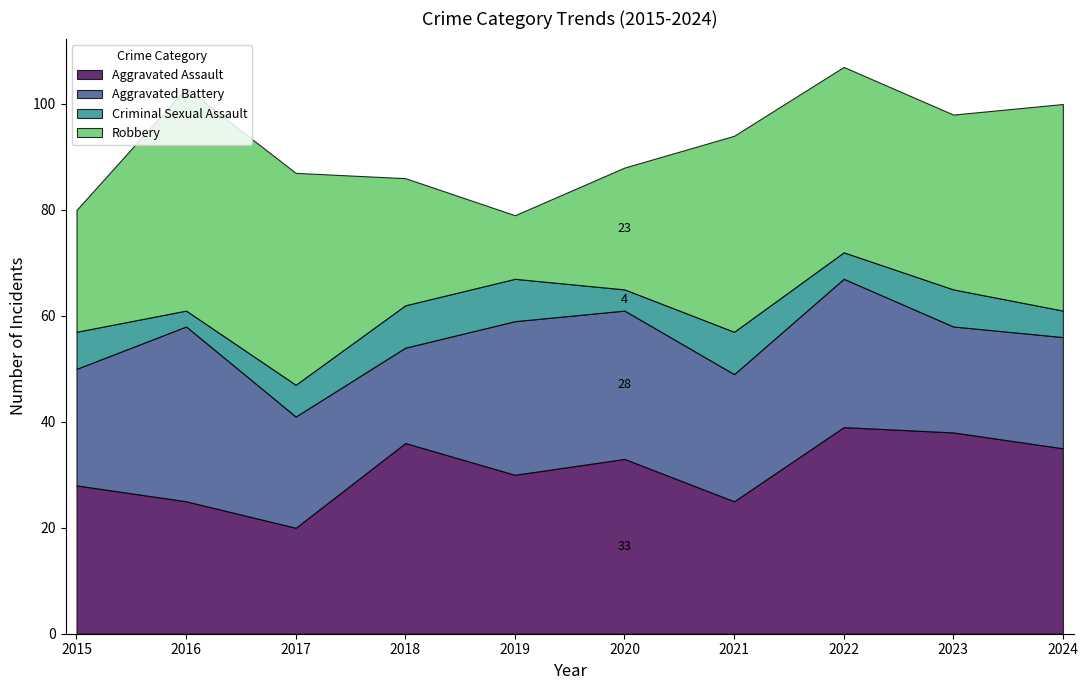

How many data points does each series have?

10